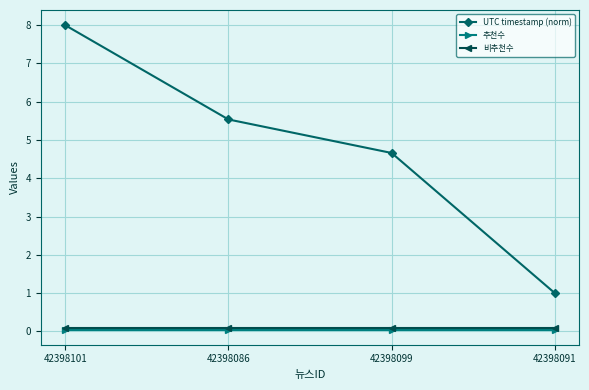

Where does the UTC timestamp (norm) series first go above 5?

42398101